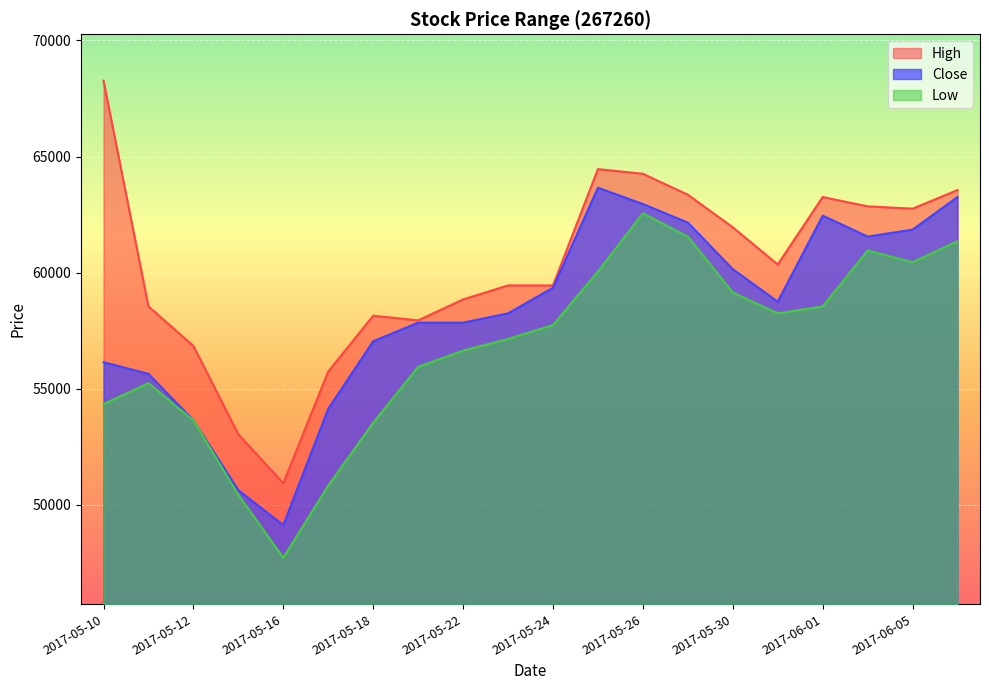

Which series has the largest total across all categories?

High